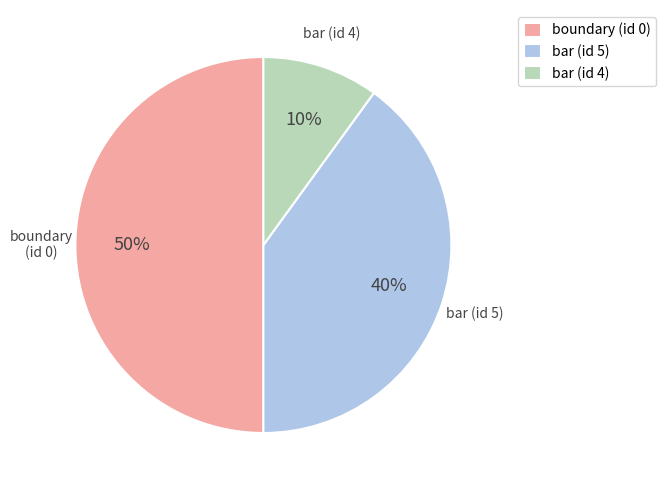

Combined, do bar (id 5) and boundary (id 0) account for over 50%?

Yes